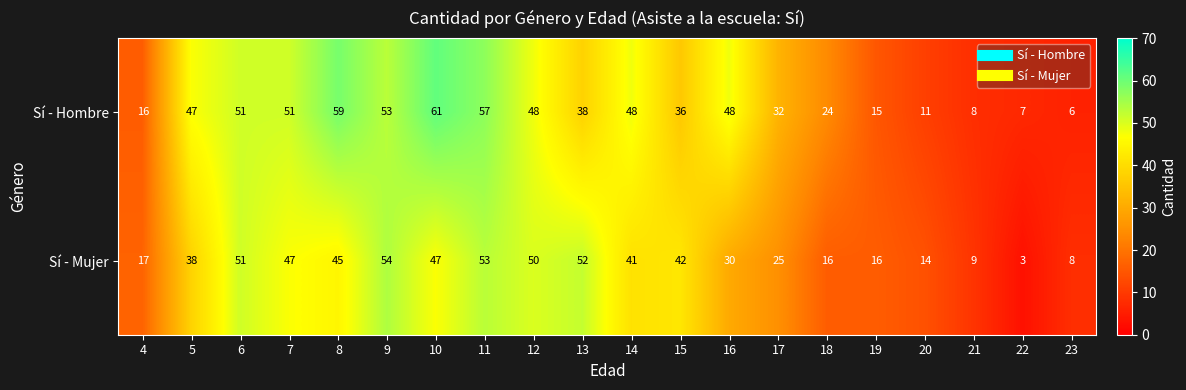

What is the smallest value displayed?

3